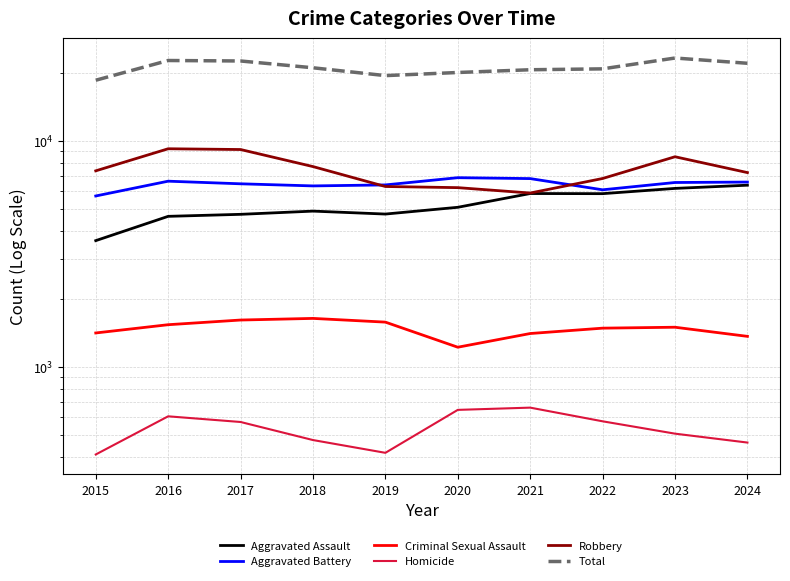

Is it true that Aggravated Assault equals 10000 at 2024?

False